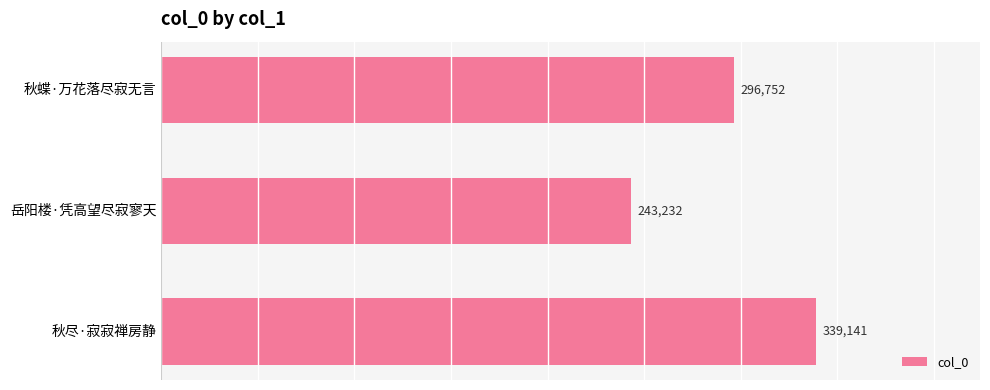

How many bars are there in total?

3